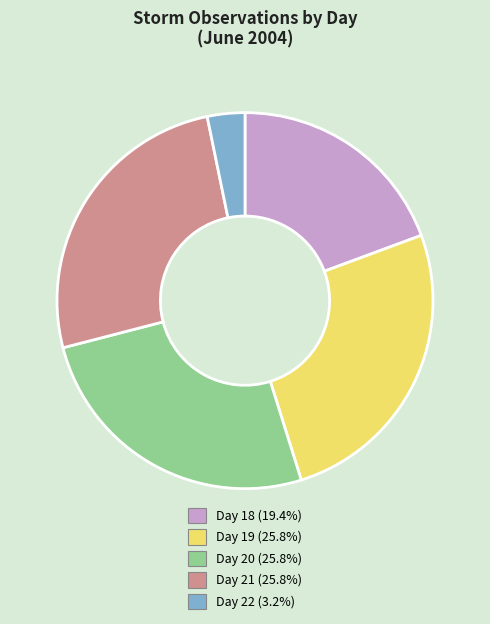

Is there a majority slice in this chart?

No